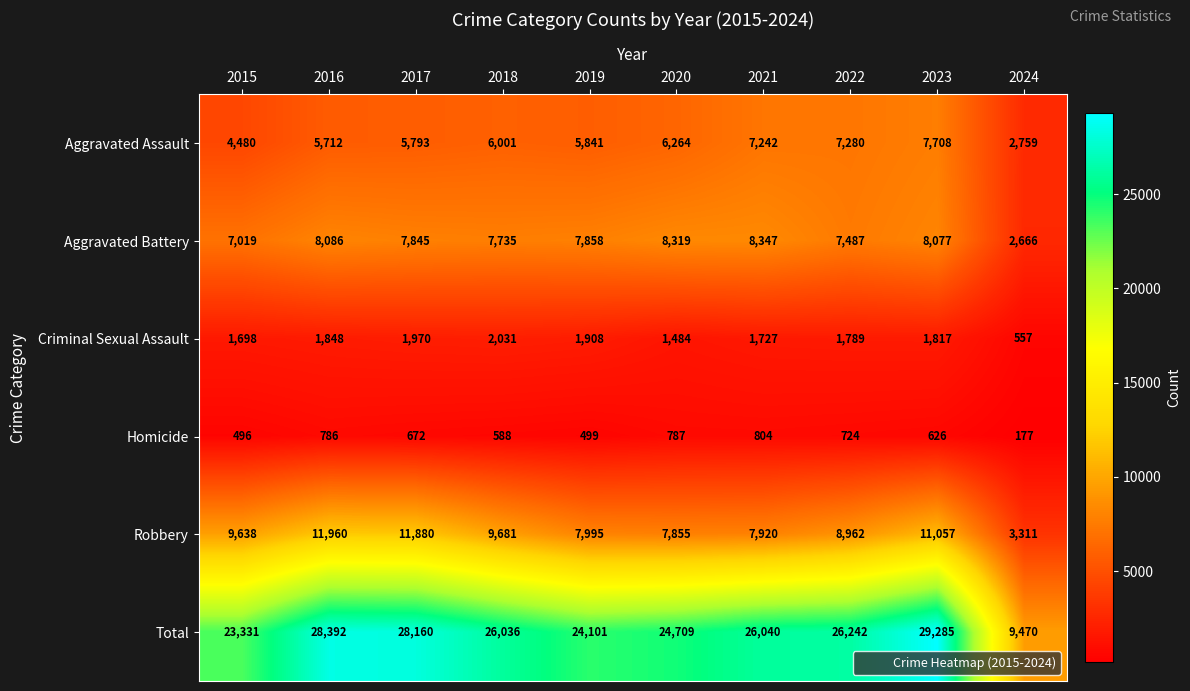

Is it true that Total equals 39440 at 2018?

False